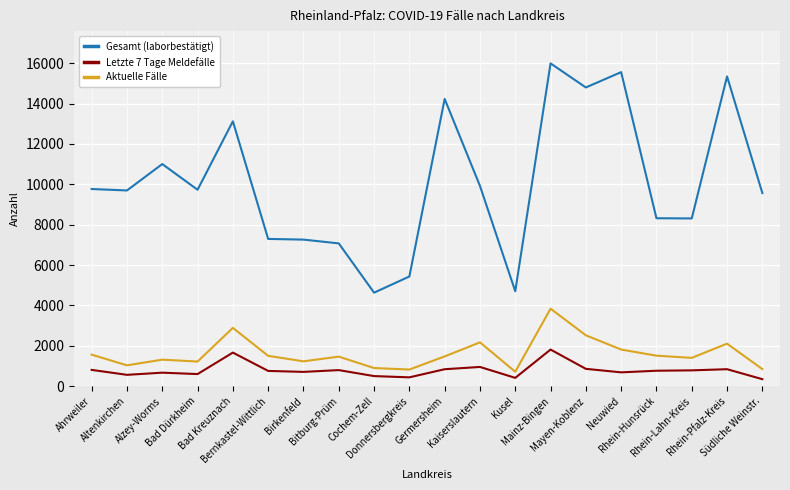

Rank the series by their maximum value, from lowest to highest.

Letzte 7 Tage Meldefälle, Aktuelle Fälle, Gesamt (laborbestätigt)